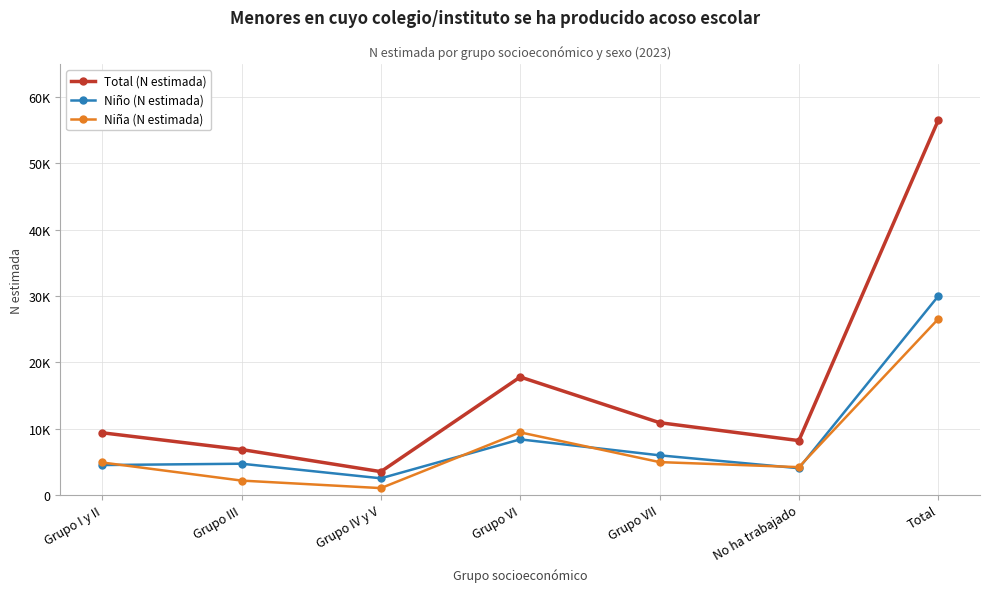

What is the difference between the highest and lowest values at Grupo VII?

5952